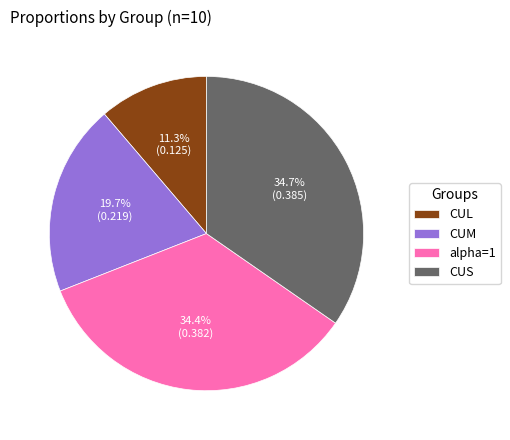

Does CUL represent more than half of the total?

No